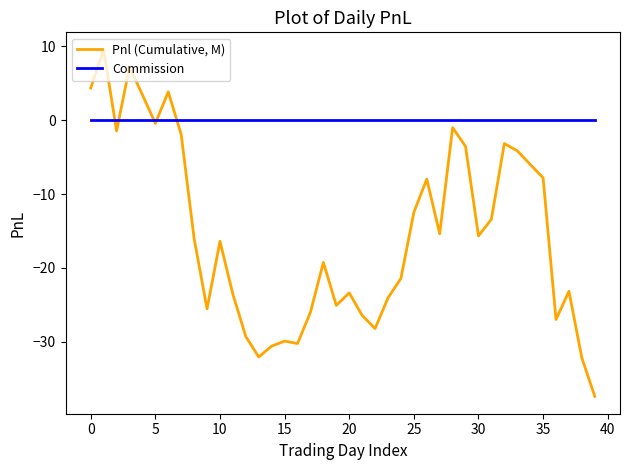

List the series in order of their overall mean, highest first.

Commission, Pnl (Cumulative, M)